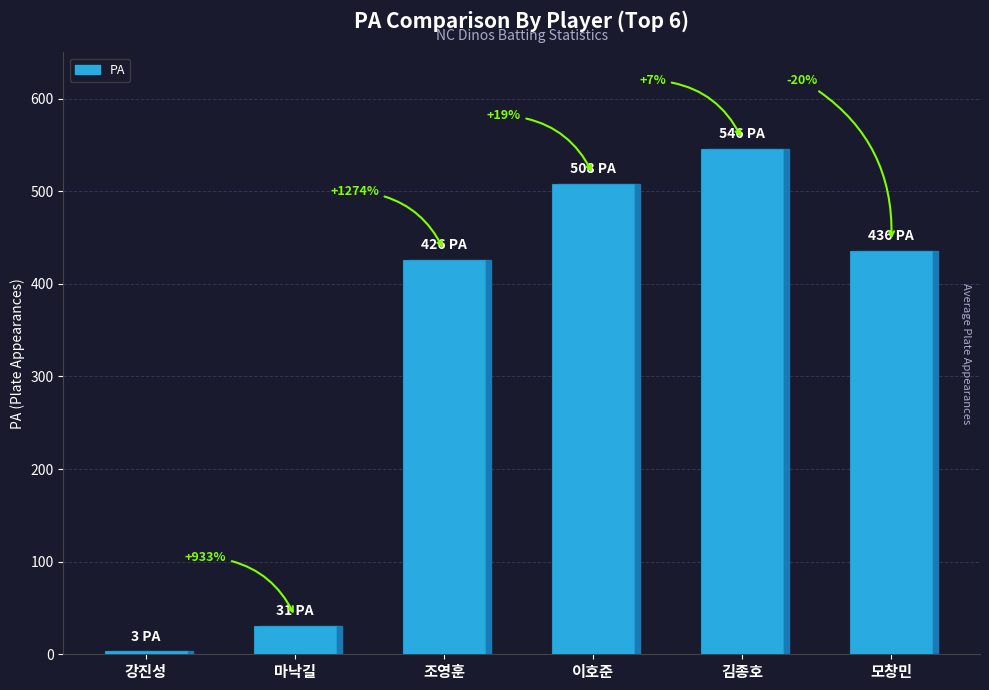

Are the bars horizontal?

No